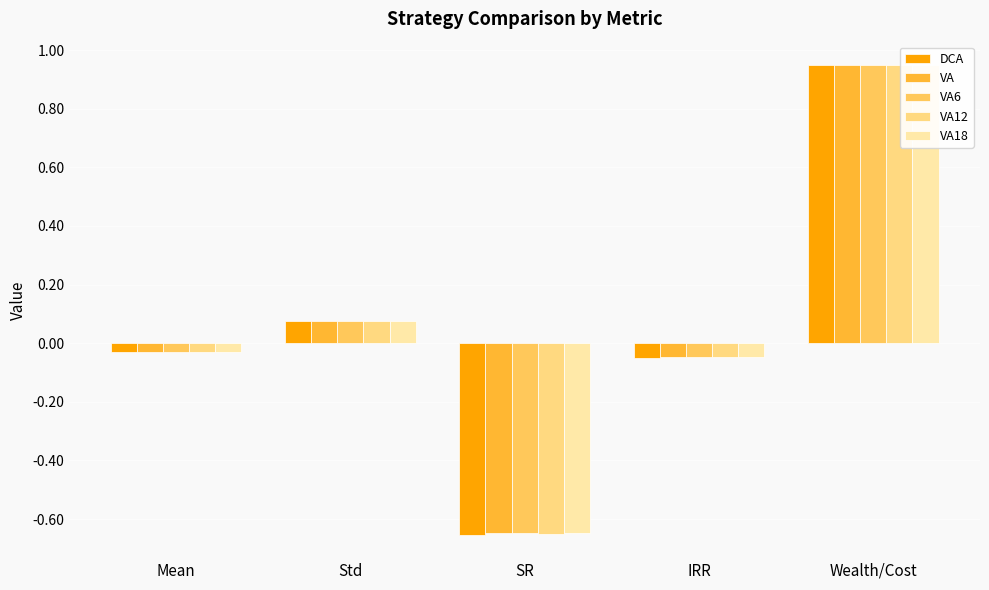

Which series has the largest range (max minus min)?

DCA